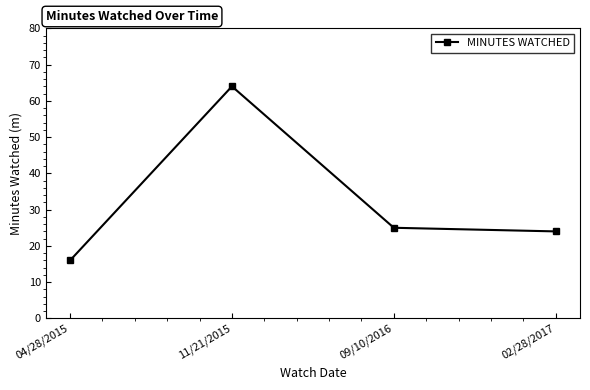

How many points are higher than both their immediate neighbors (excluding endpoints)?

1